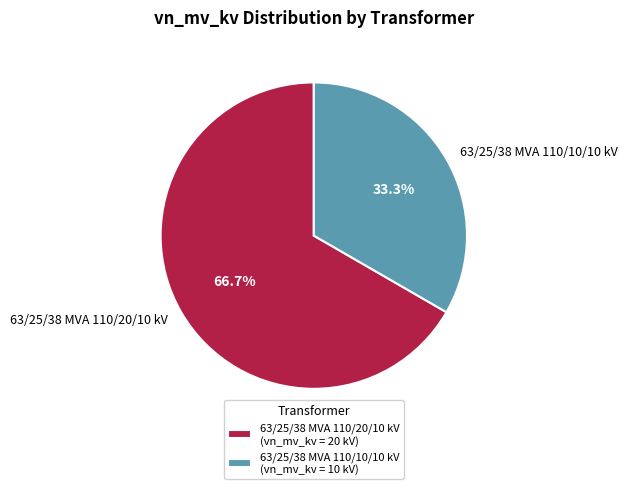

How much of the chart is everything except 63/25/38 MVA 110/10/10 kV?

66.7%